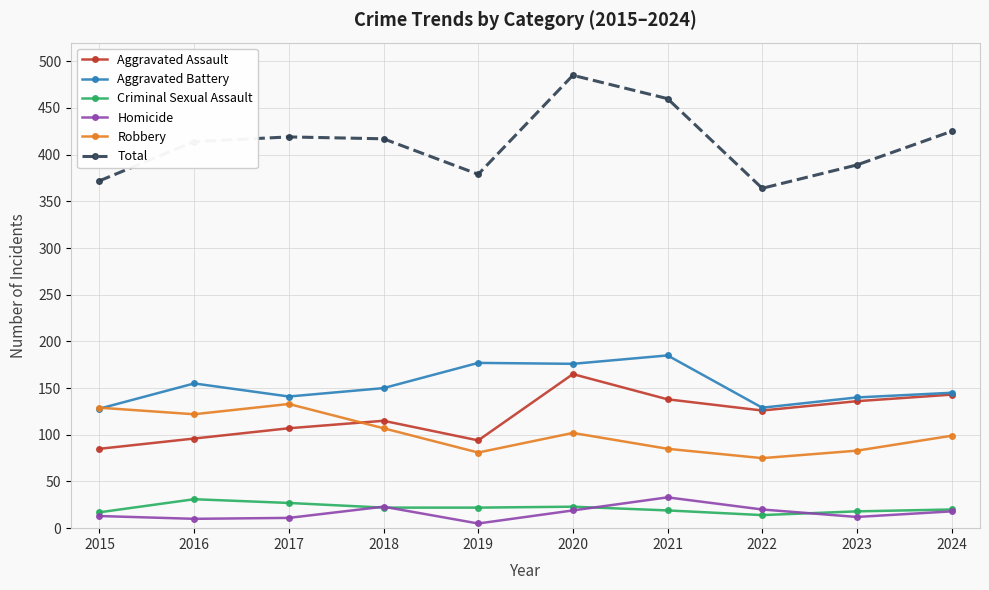

At which category is the sum across all series the highest?

2020